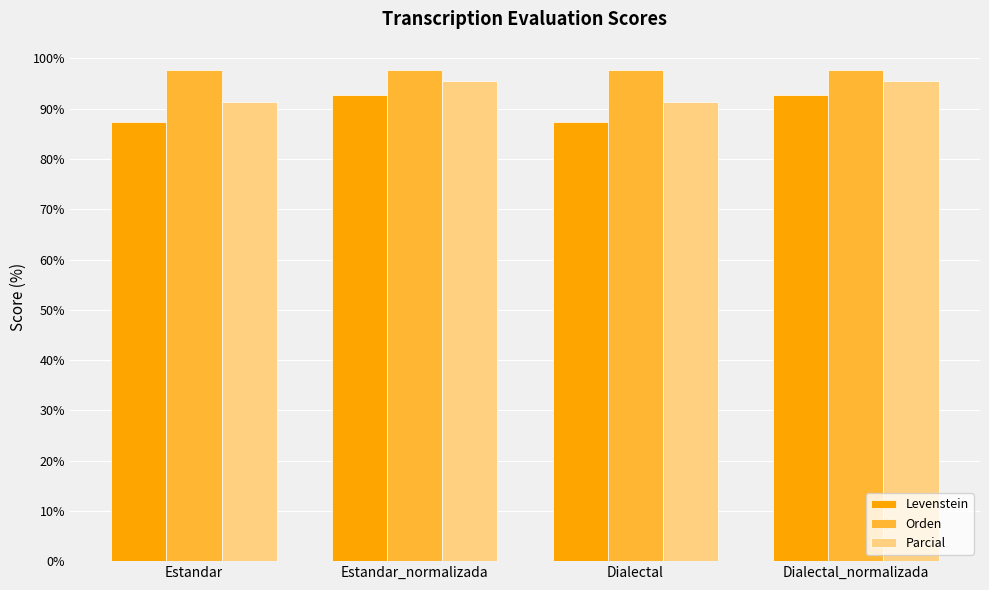

The value of Parcial at Dialectal_normalizada is 27.4. True or false?

False